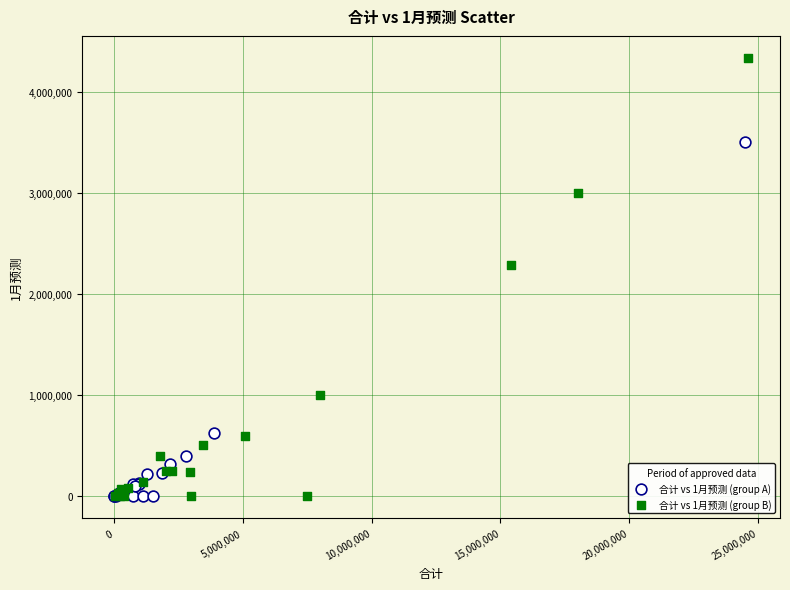

Which series has the widest spread of Y values?

合计 vs 1月预测 (group B)